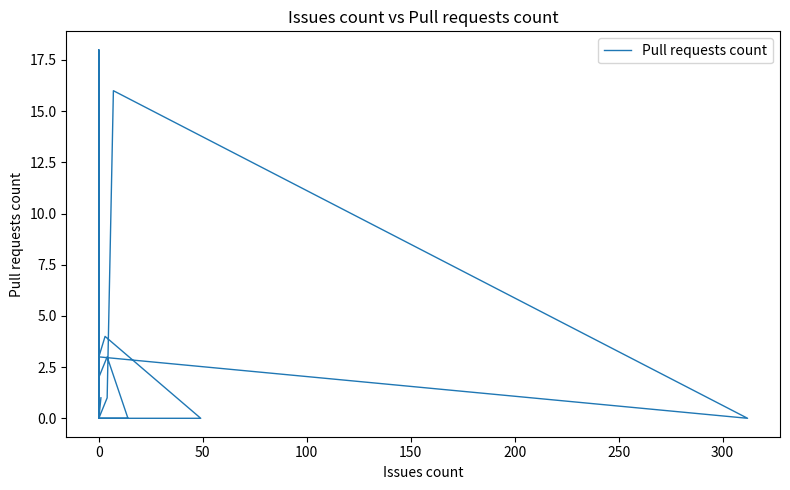

What is the maximum value shown in the chart?

18